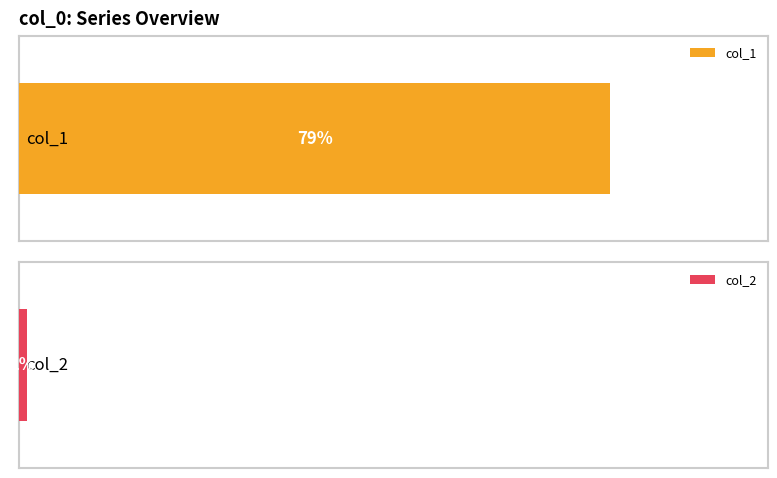

What is the spread (max minus min) of values at 79?

77